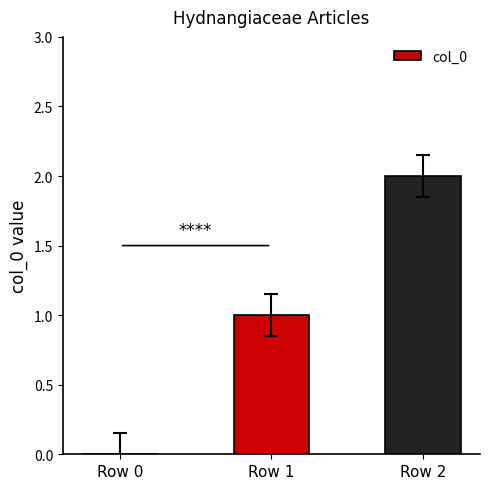

Count the values in the range 0 to 2.

3